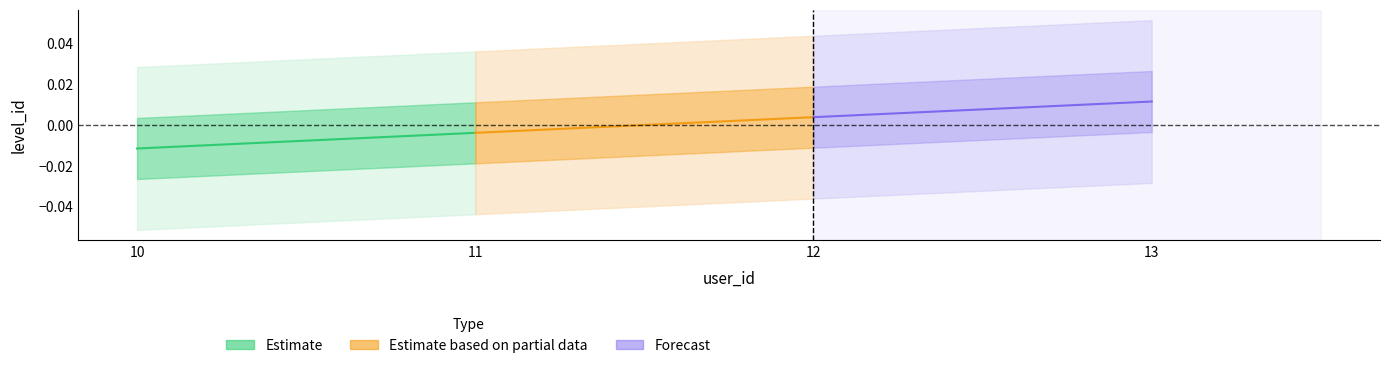

List the series in order of their overall mean, lowest first.

Estimate, Estimate based on partial data, Forecast